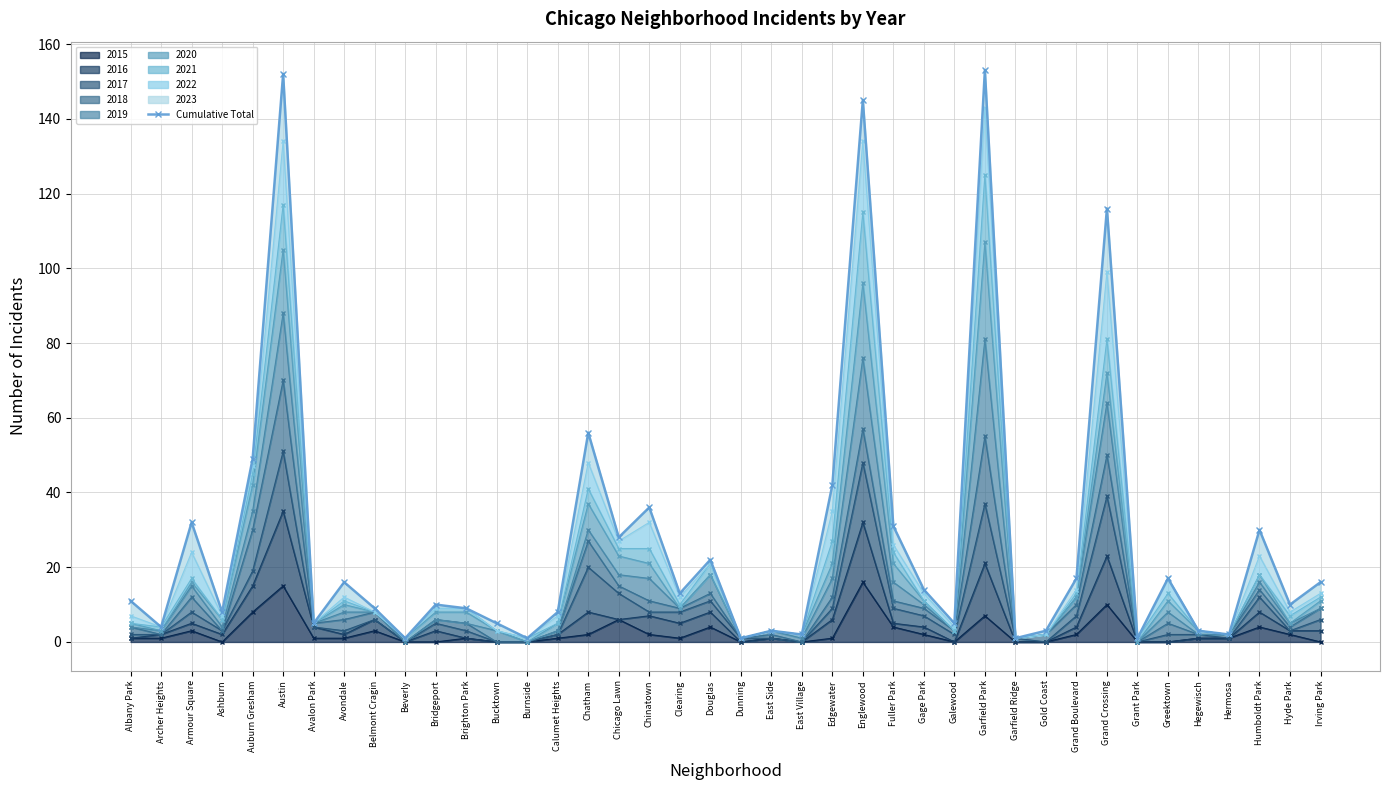

The chart shows a value of 5 at Galewood. True or false?

True